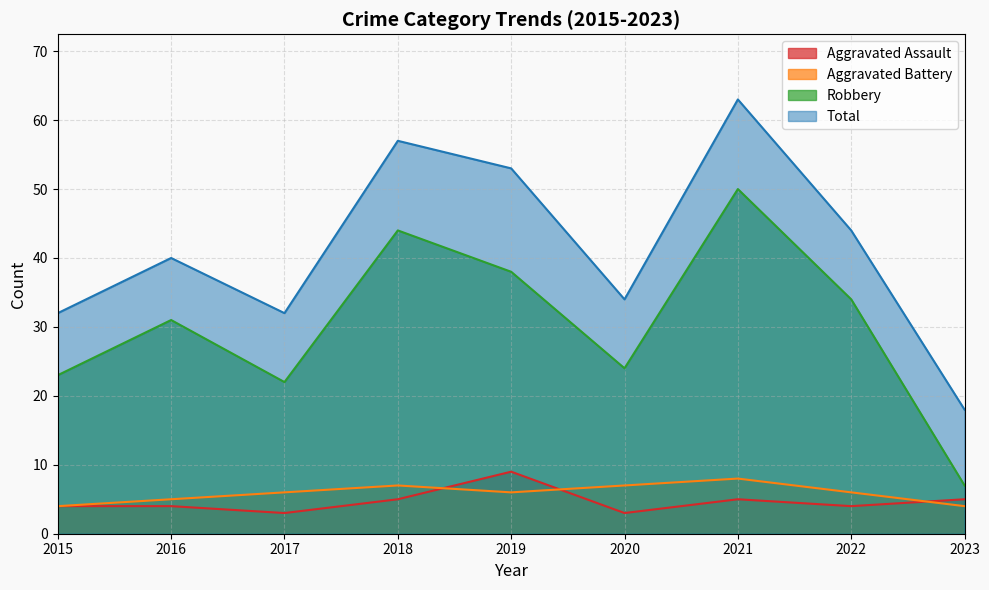

Is it true that Aggravated Battery equals 6 at 2017?

True